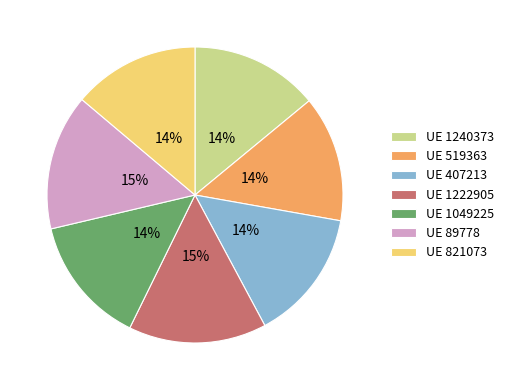

Approximately how many times larger is the value at UE 1240373 compared to UE 1049225?

1.0